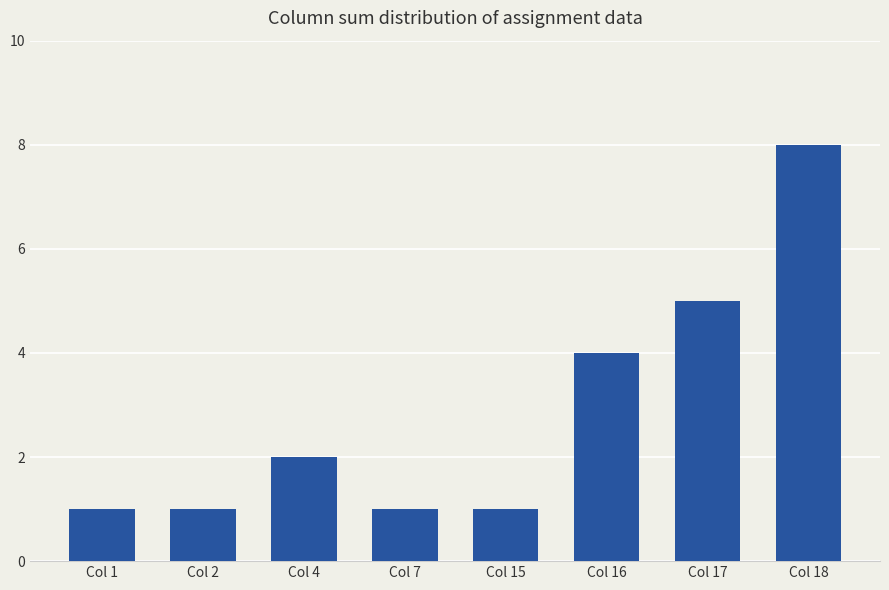

The chart shows a value of 0 at Col 7. True or false?

False